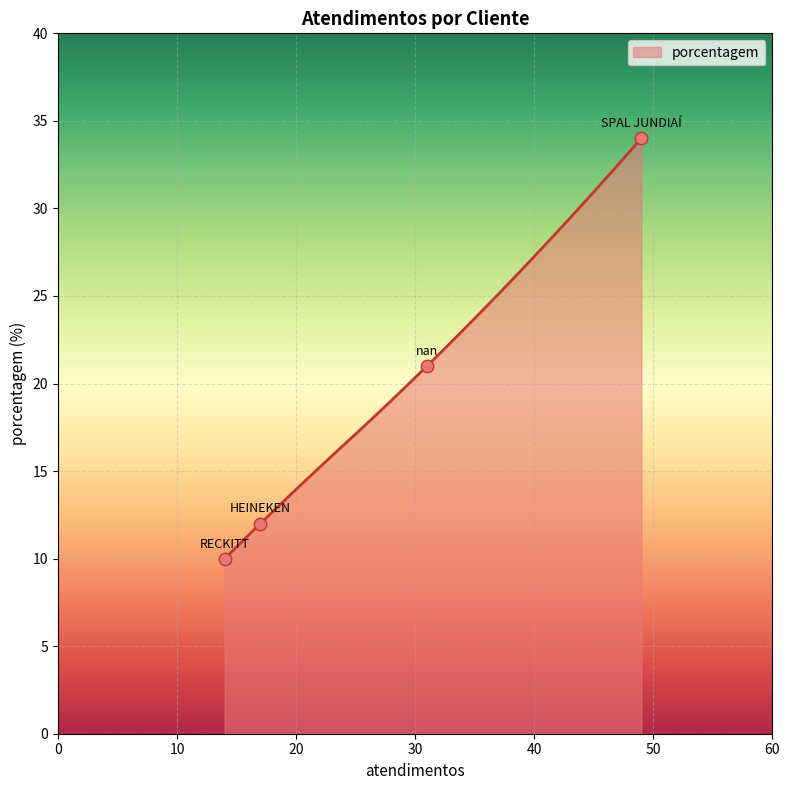

What is the ratio of the value at RECKITT to the value at nan?

0.5